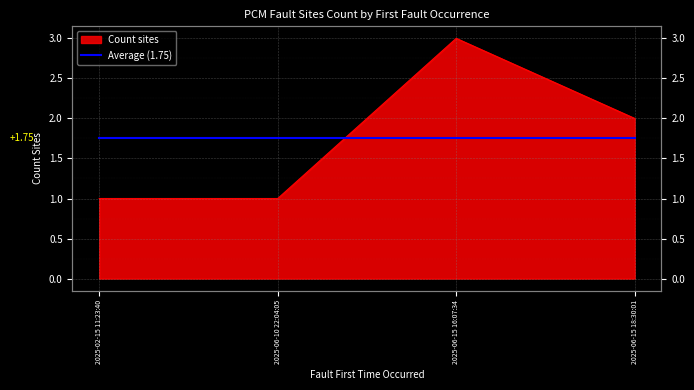

Rank the categories by value from highest to lowest.

2025-06-15 16:07:34, 2025-06-15 18:30:01, 2025-02-15 11:23:40, 2025-06-10 22:04:05